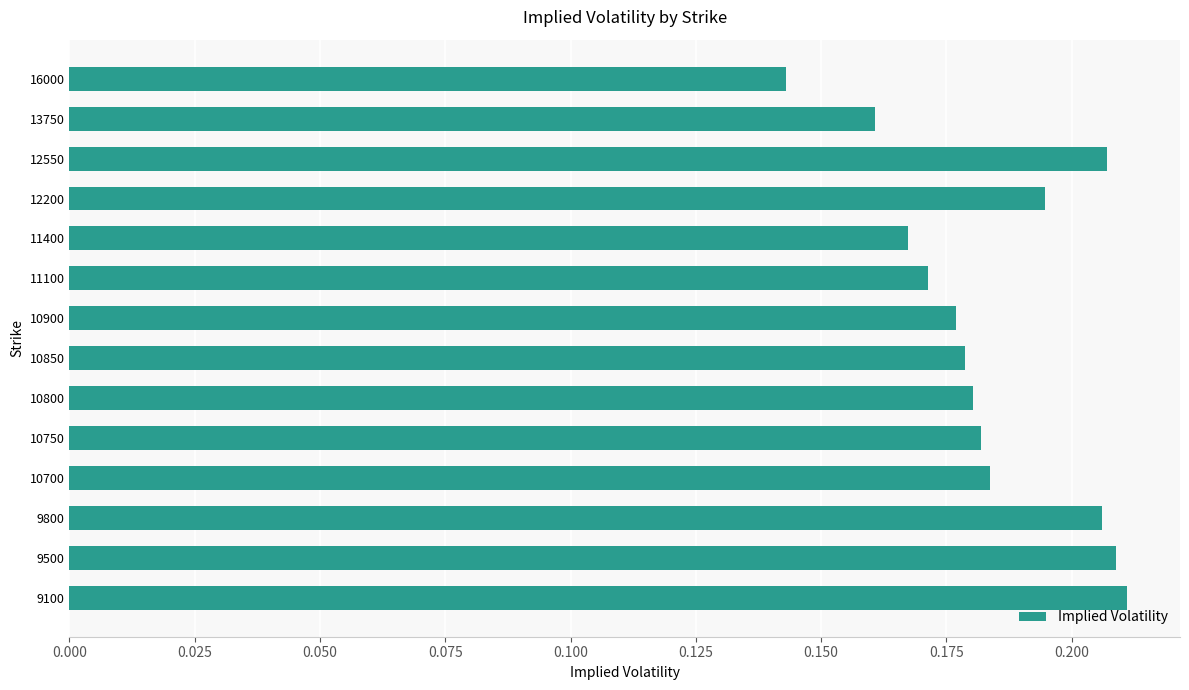

What is the sum of all values?

2.6